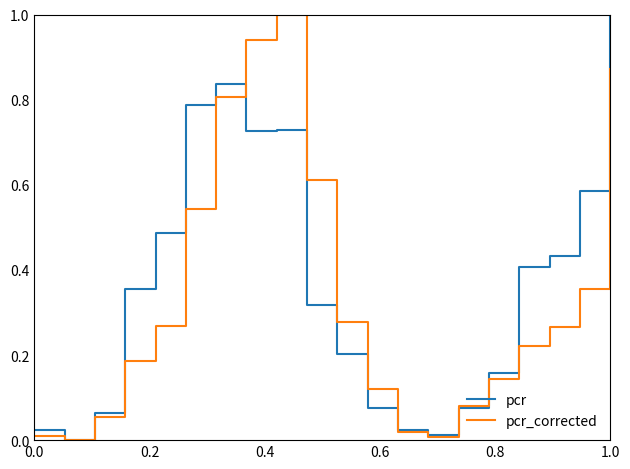

What is the greatest value displayed?

1.0